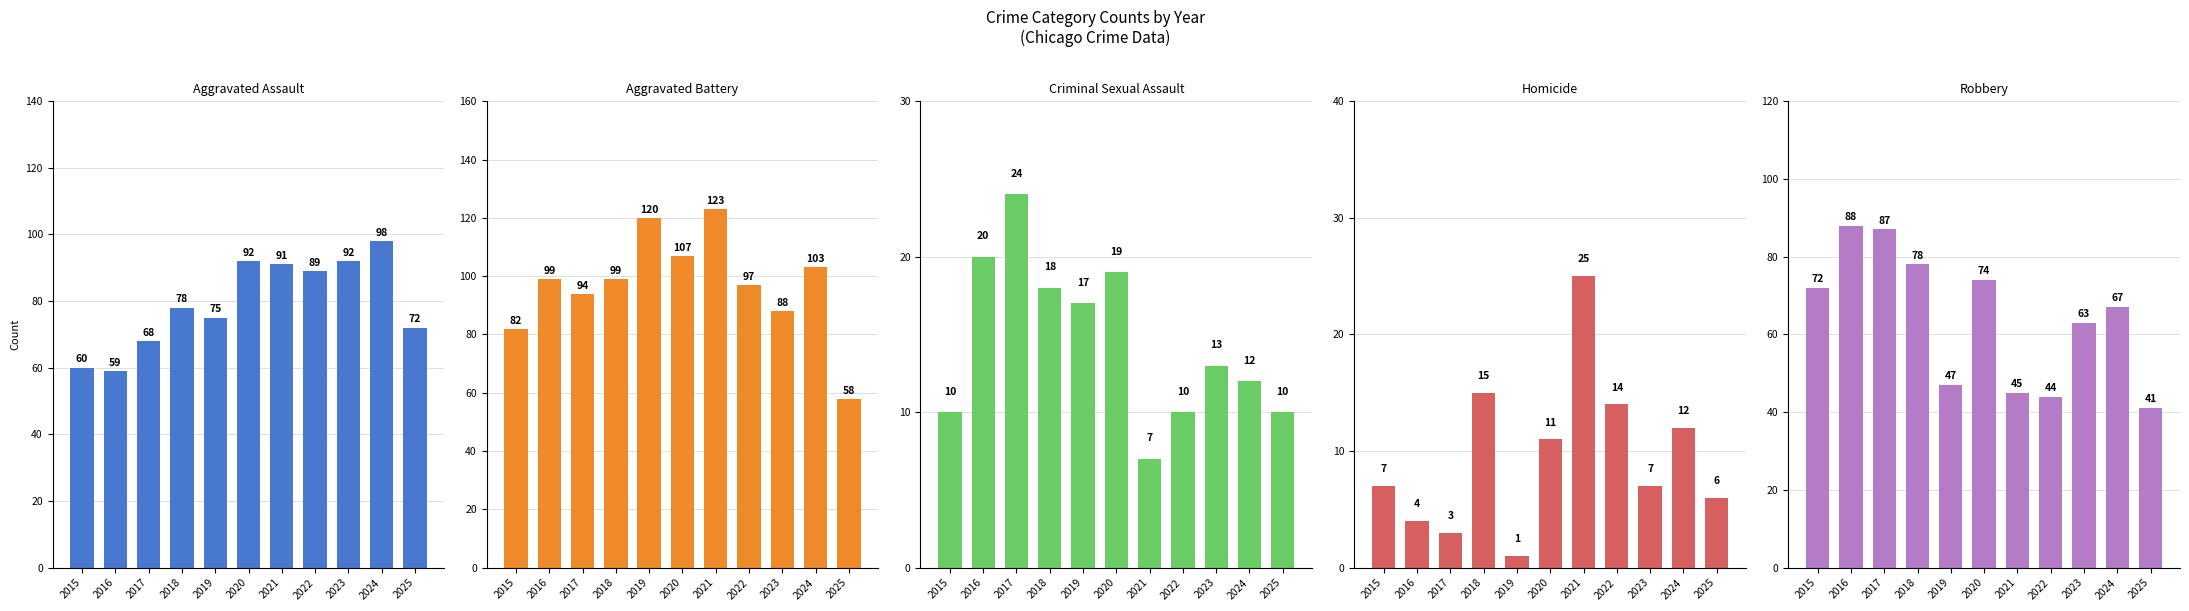

Reading left to right, list all the values displayed in this chart.

Aggravated Assault: 60	59	68	78	75	92	91	89	92	98	72
Aggravated Battery: 82	99	94	99	120	107	123	97	88	103	58
Criminal Sexual Assault: 10	20	24	18	17	19	7	10	13	12	10
Homicide: 7	4	3	15	1	11	25	14	7	12	6
Robbery: 72	88	87	78	47	74	45	44	63	67	41